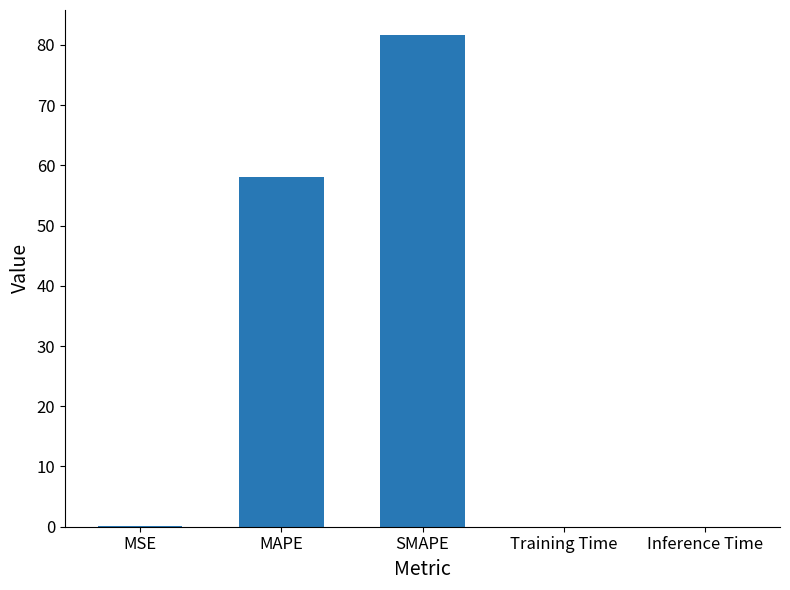

Between MAPE and SMAPE, which is larger?

SMAPE